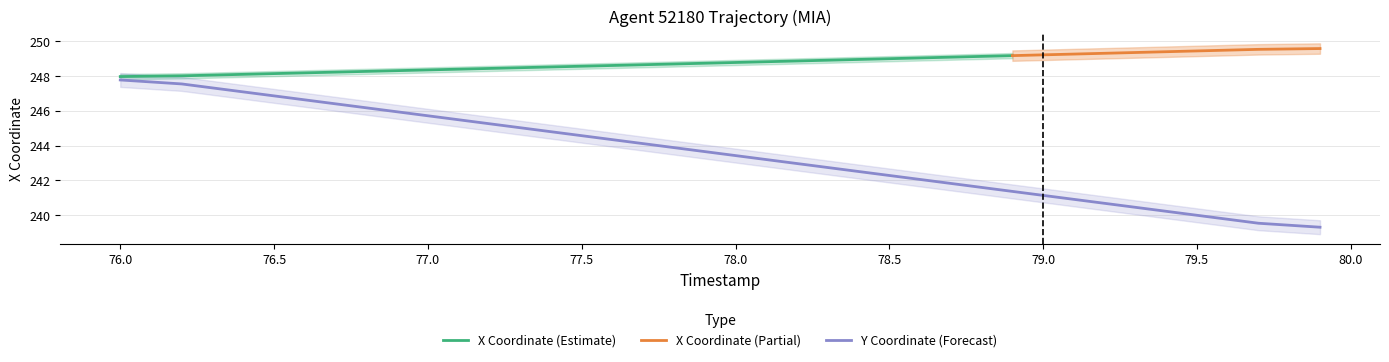

The value of Y Coordinate (Forecast) at 76.5 is 164.9. True or false?

False